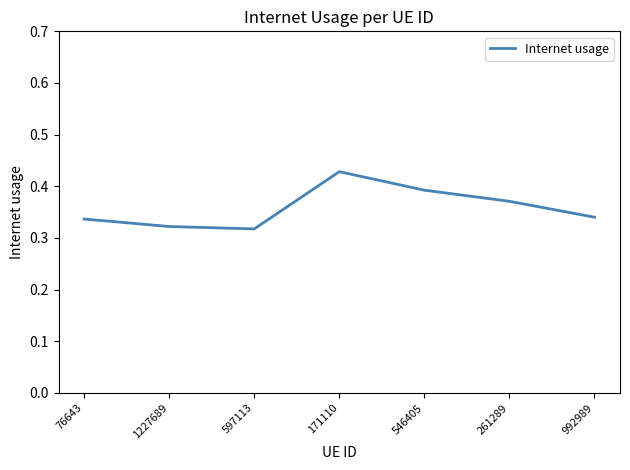

How many values are between 0 and 1?

7